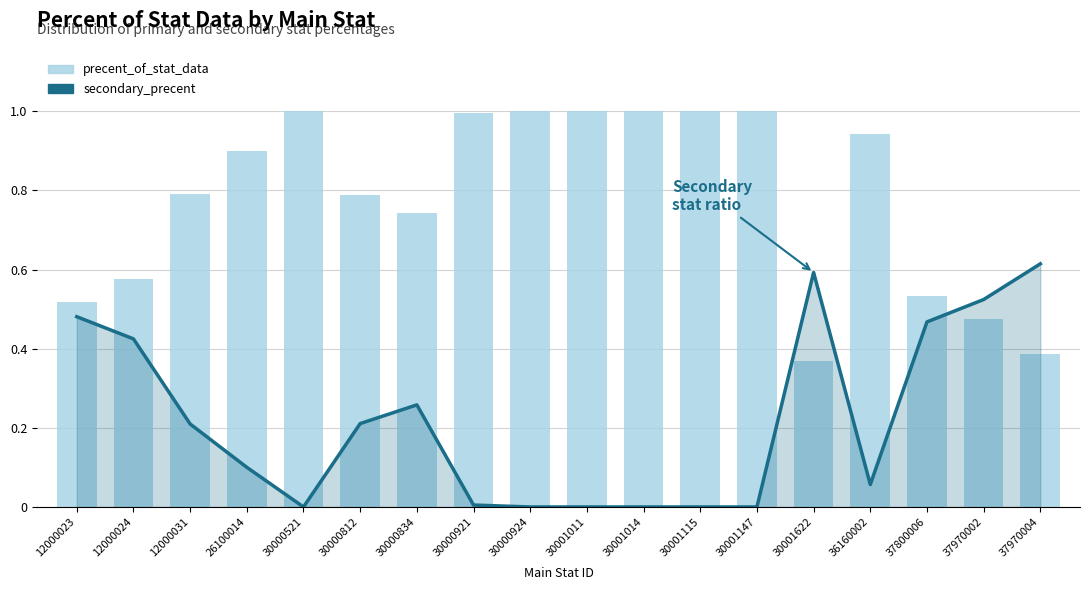

Is it true that precent_of_stat_data equals 0.6 at 37970004?

False